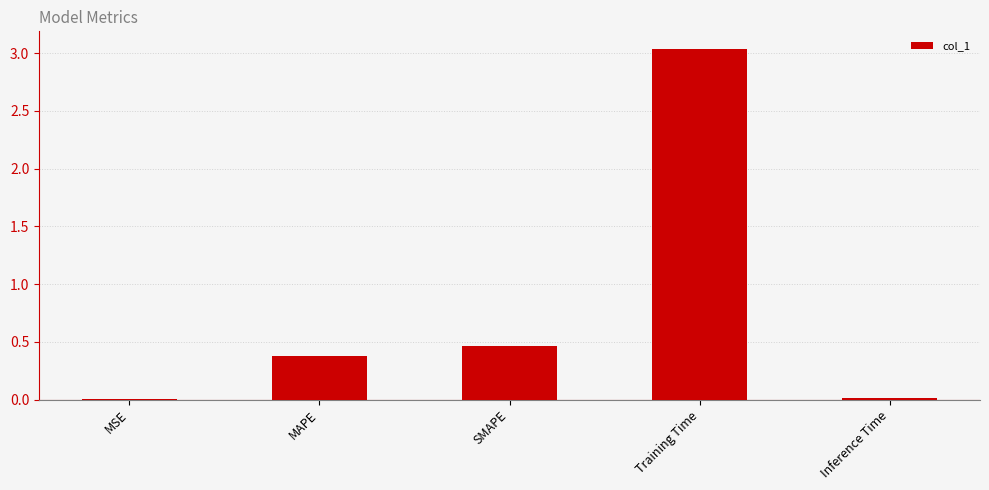

What is the sum of all values?

3.9